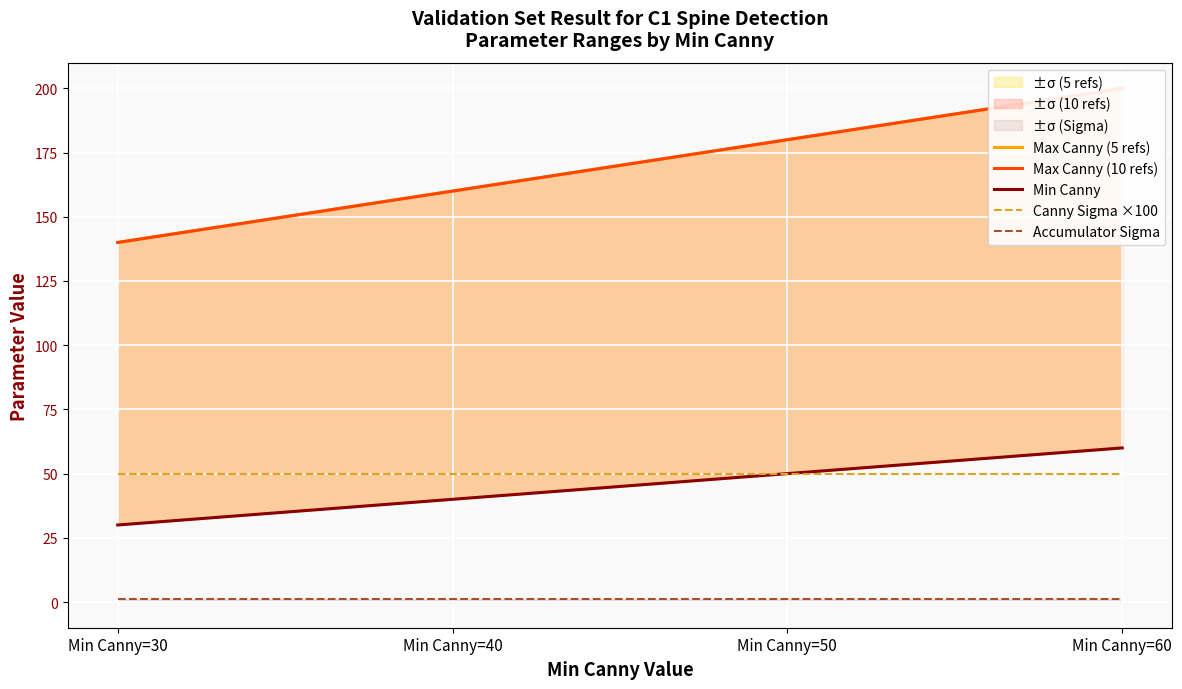

Rank the series by their maximum value, from lowest to highest.

Accumulator Sigma, Canny Sigma ×100, Min Canny, Max Canny (5 refs), Max Canny (10 refs)